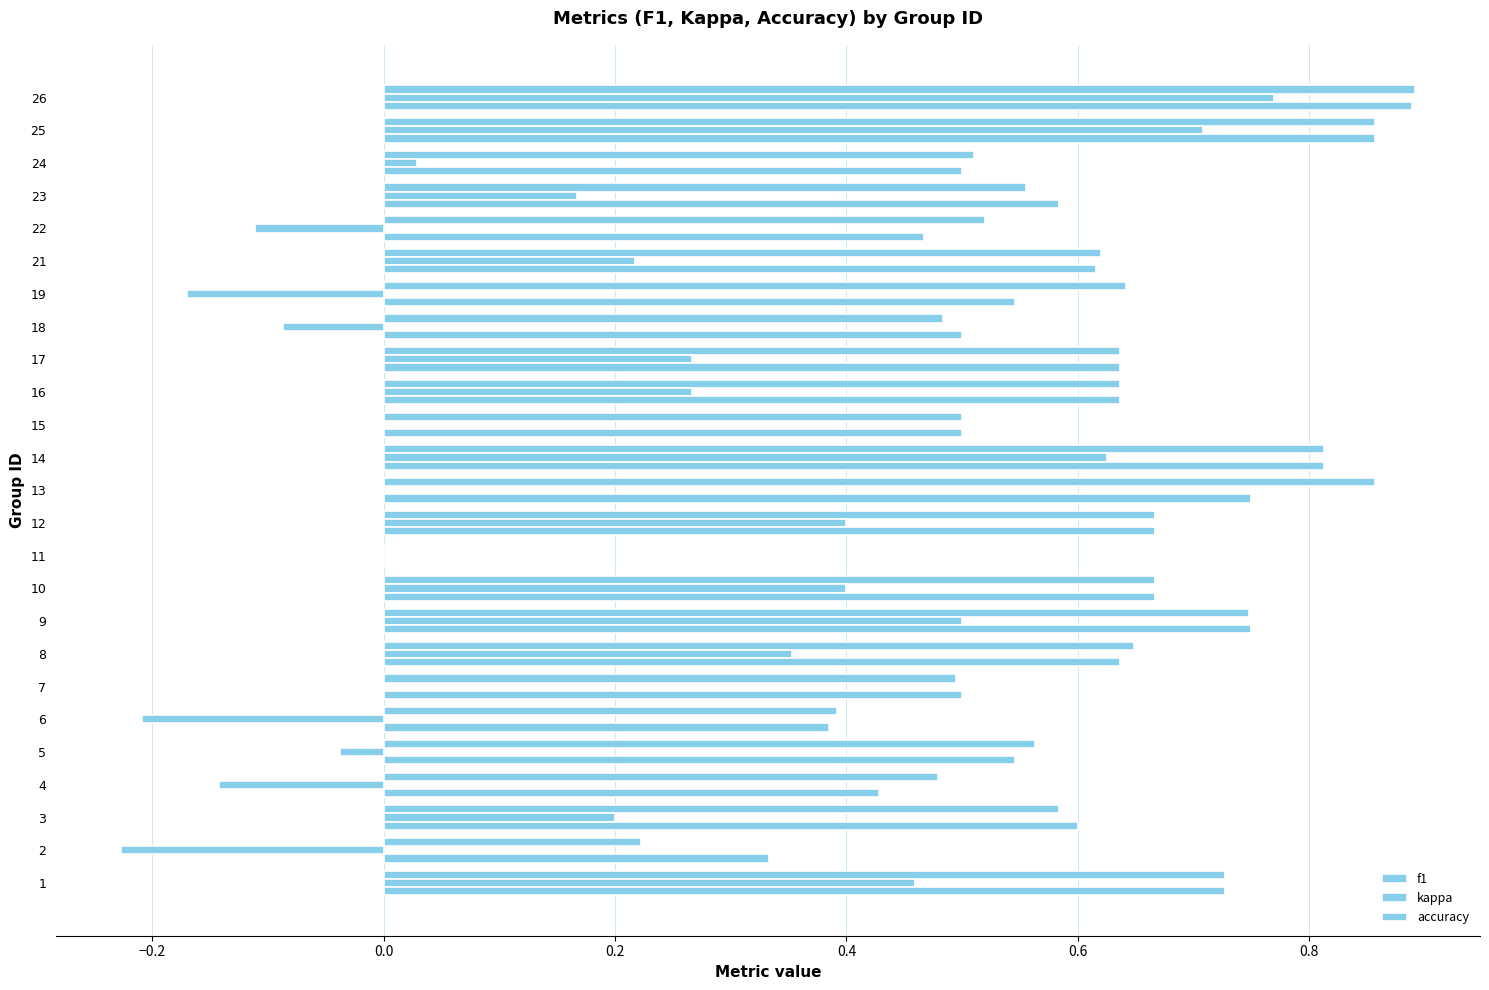

List the series in order of their peak value, highest first.

f1, accuracy, kappa